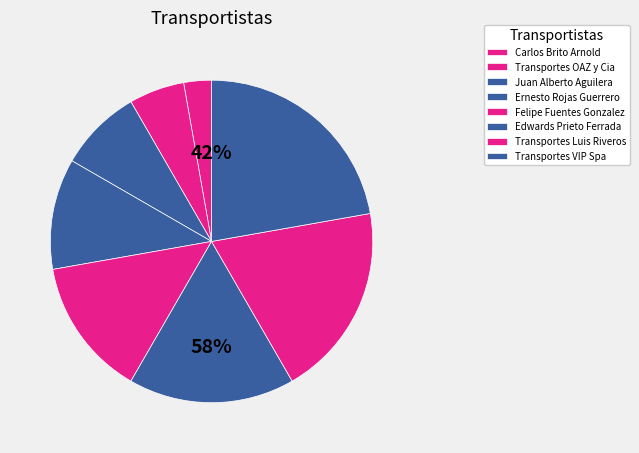

Count the number of slices in the pie.

8